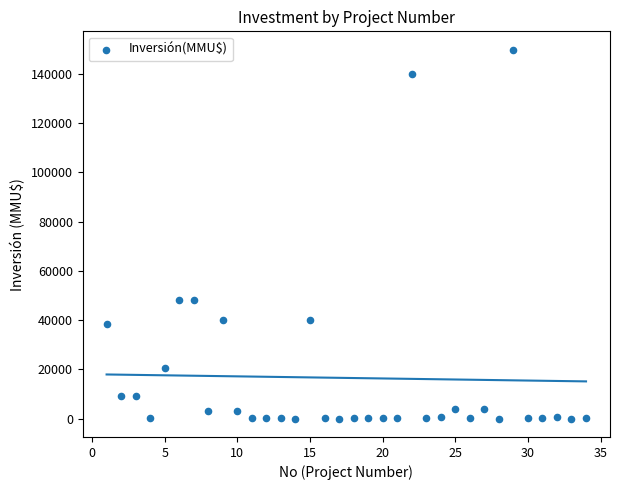

What is the range of X values (max minus min)?

33